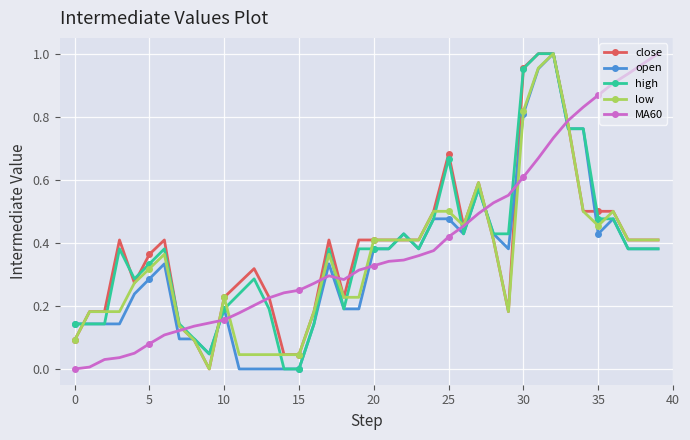

True or false: open has more than 1 points higher than both neighbors.

True